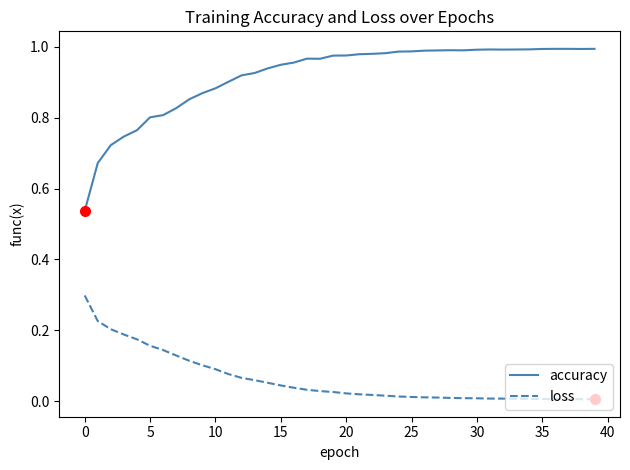

Which series has the largest range (max minus min)?

accuracy